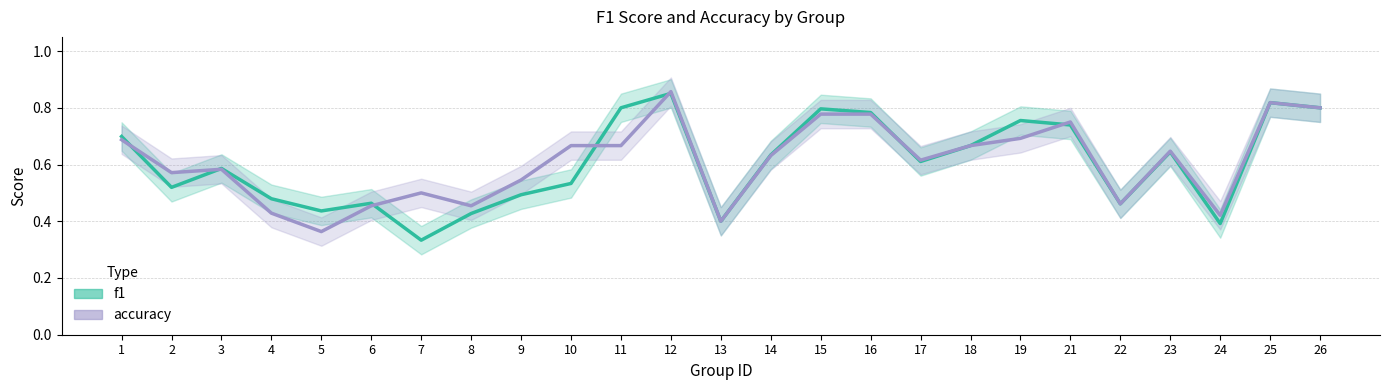

How many intersections are there between f1 and accuracy?

7